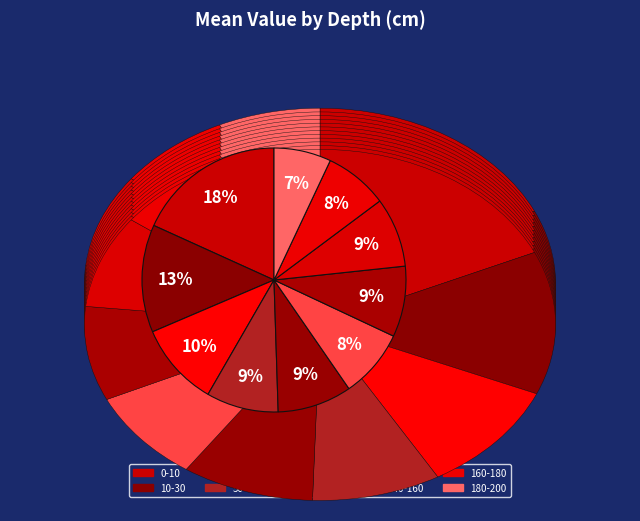

Combined, do 120-140 and 160-180 account for over 50%?

No